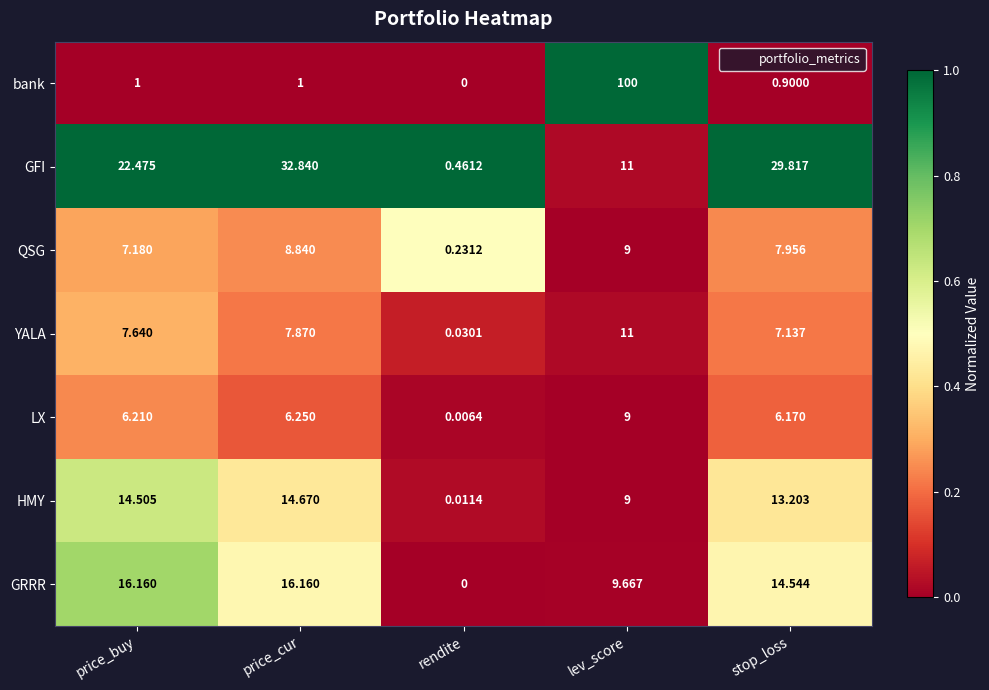

Which category has the highest value across all series?

lev_score